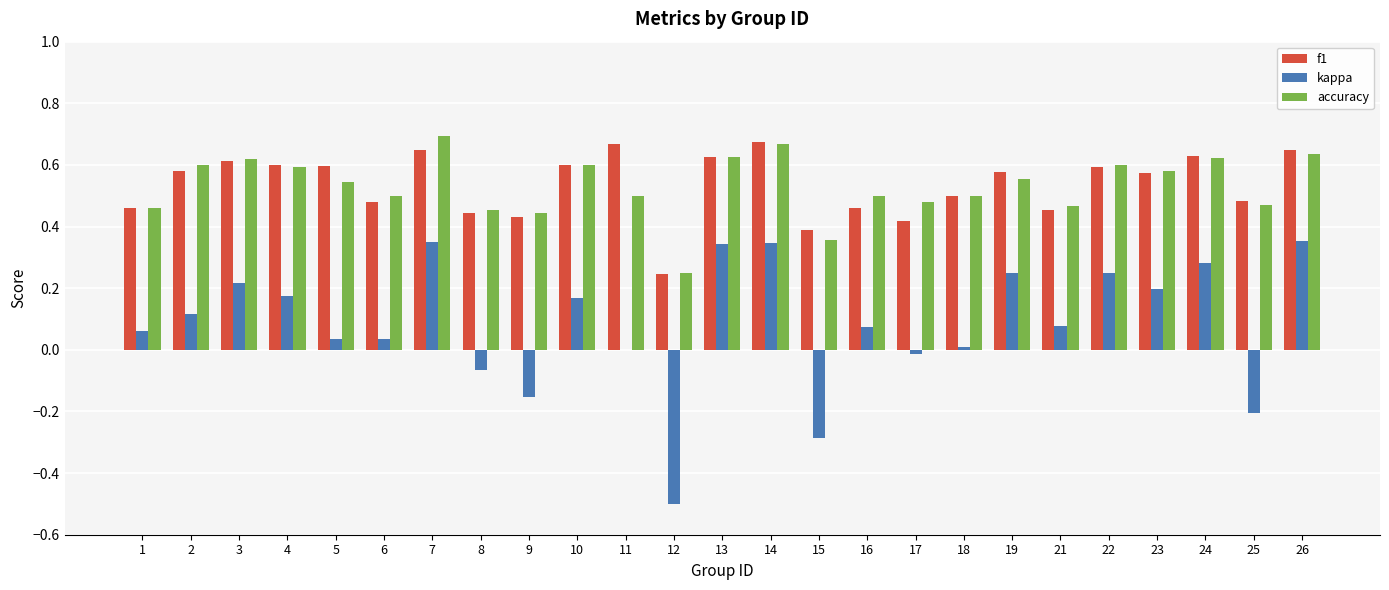

At which category does the chart reach its peak across all series?

7